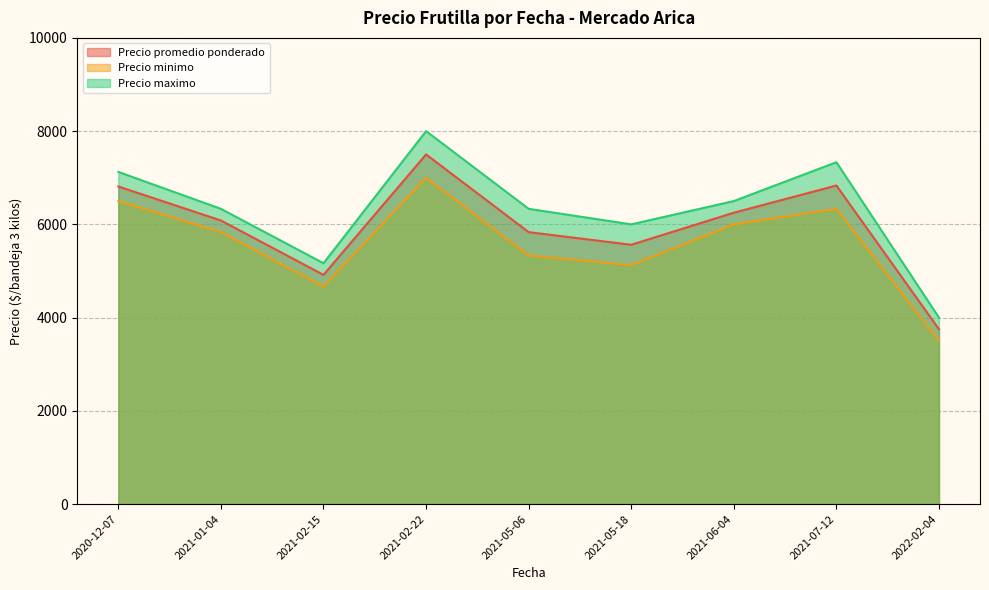

At which category does the chart reach its peak across all series?

2021-02-22